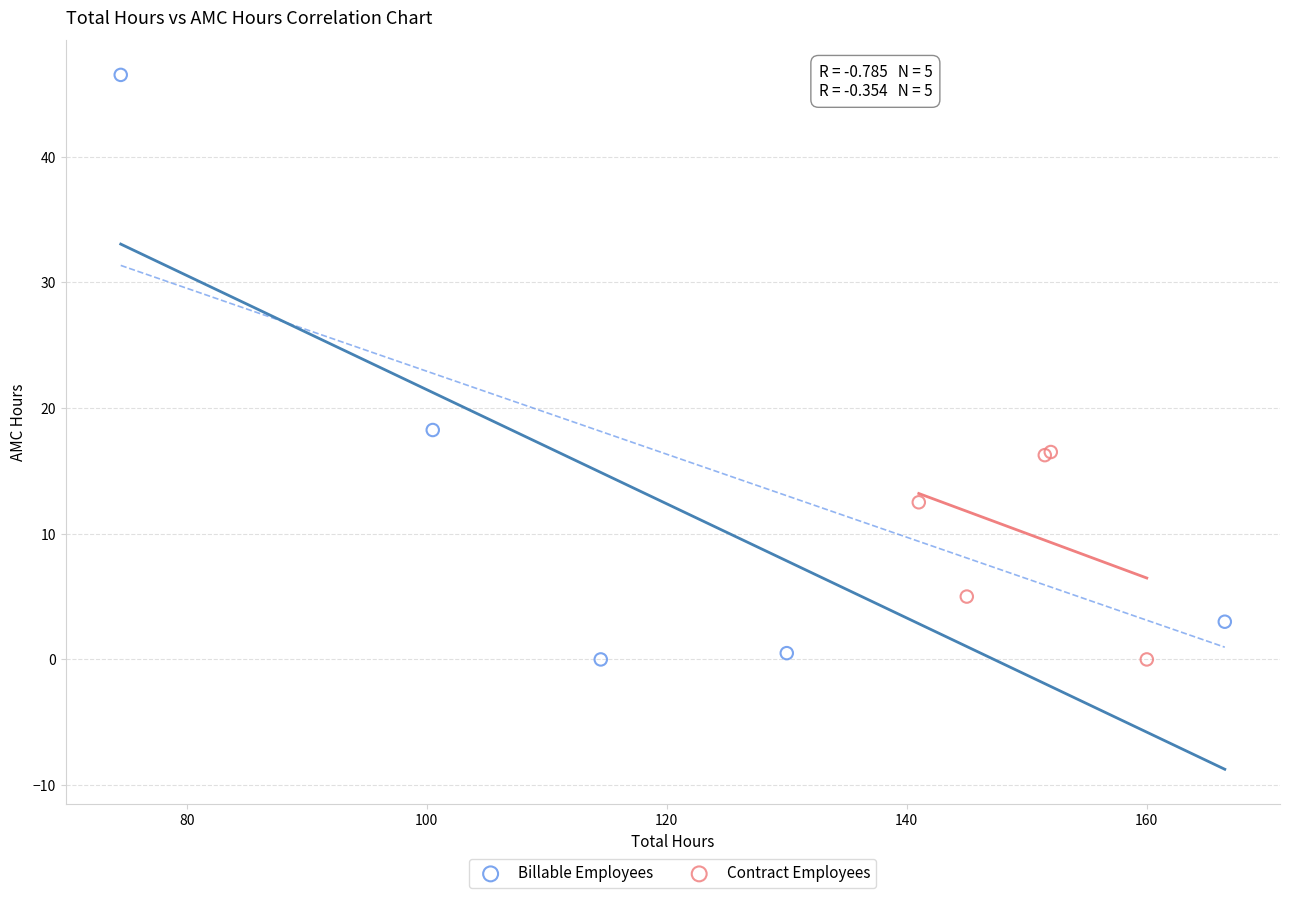

Which series has the largest Y range (max minus min)?

Billable Employees